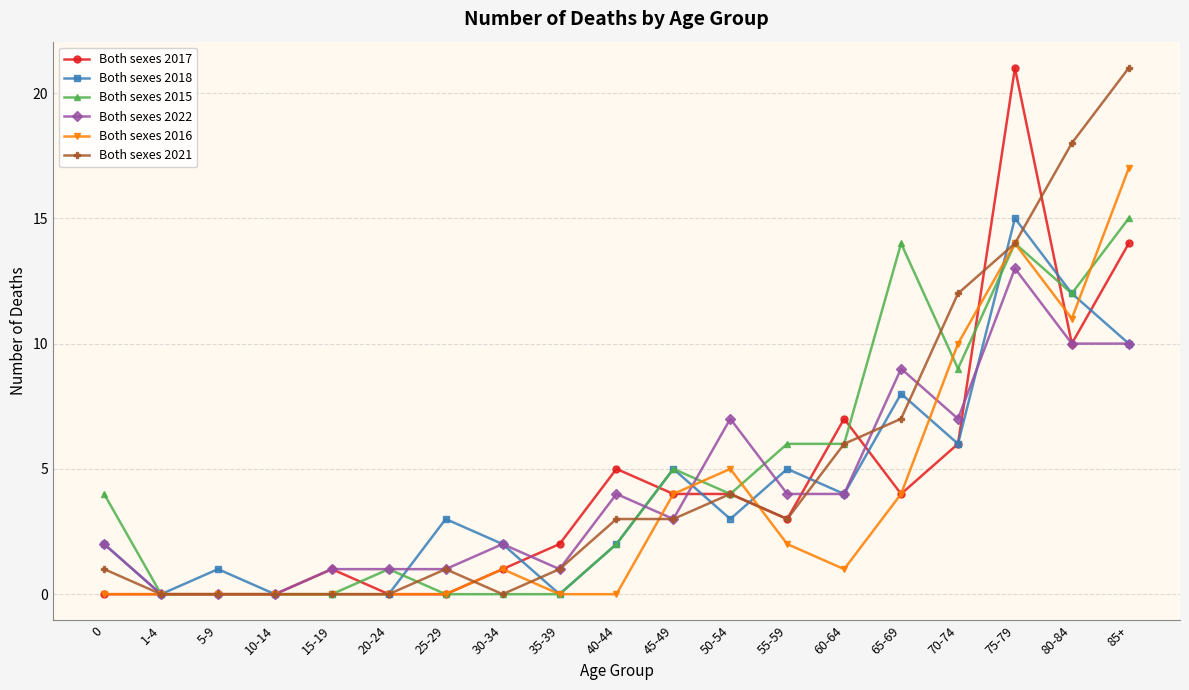

True or false: Both sexes 2021 has a value of 0 at 20-24.

True